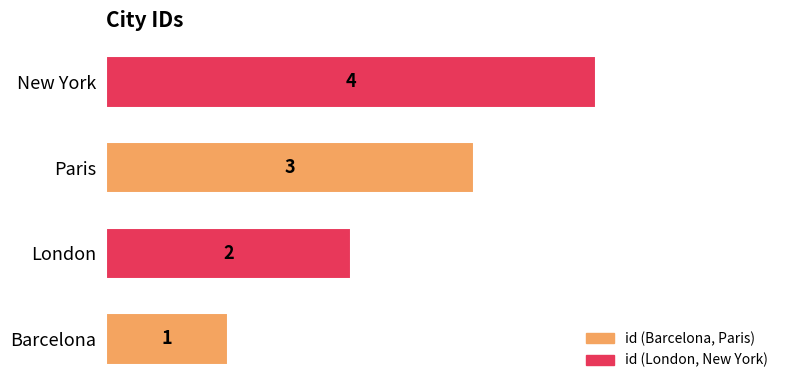

What is the ratio of the value at London to the value at Barcelona?

2.0